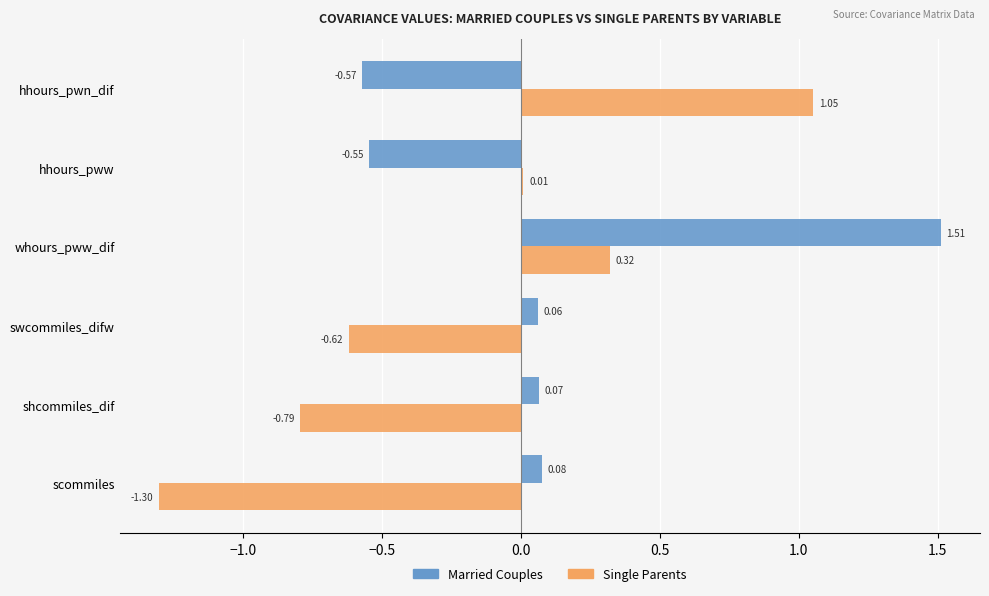

At which label is Married Couples closest to 0?

swcommiles_difw